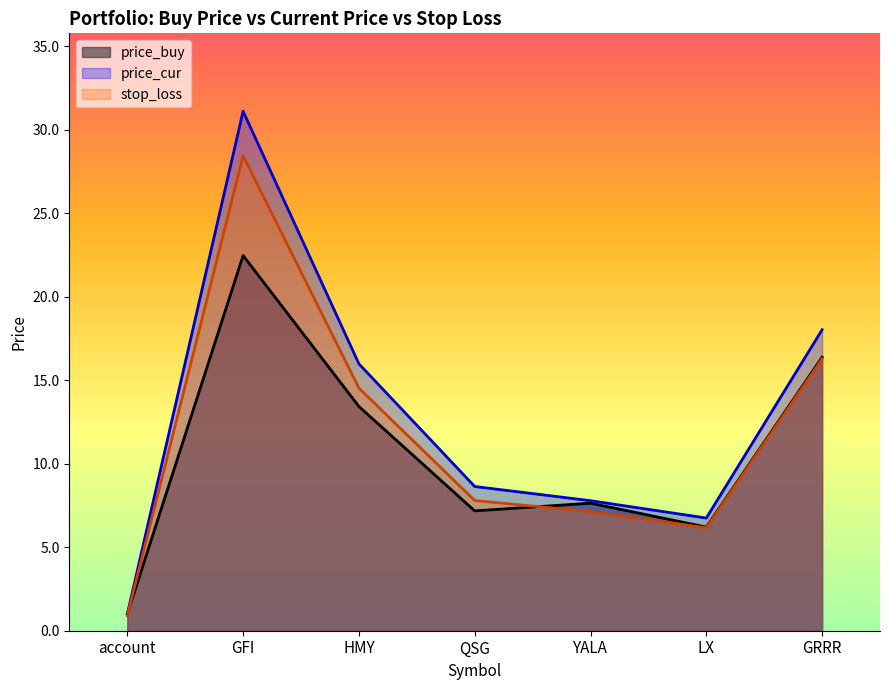

Between HMY and GFI, which is larger?

GFI